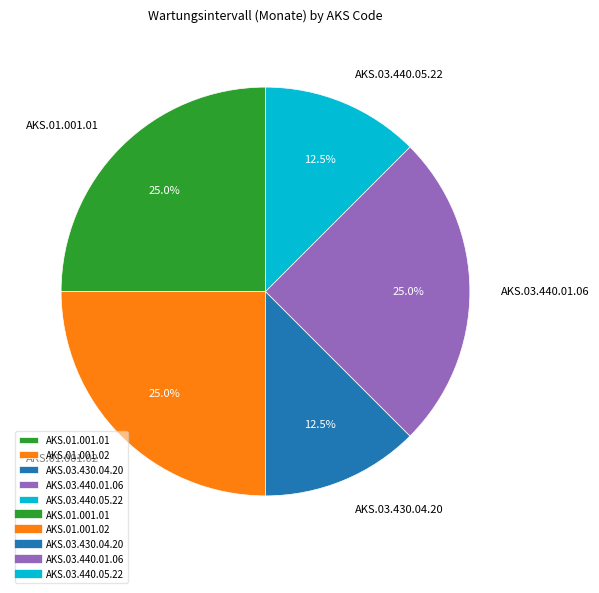

What portion of the pie excludes AKS.01.001.01?

75.0%